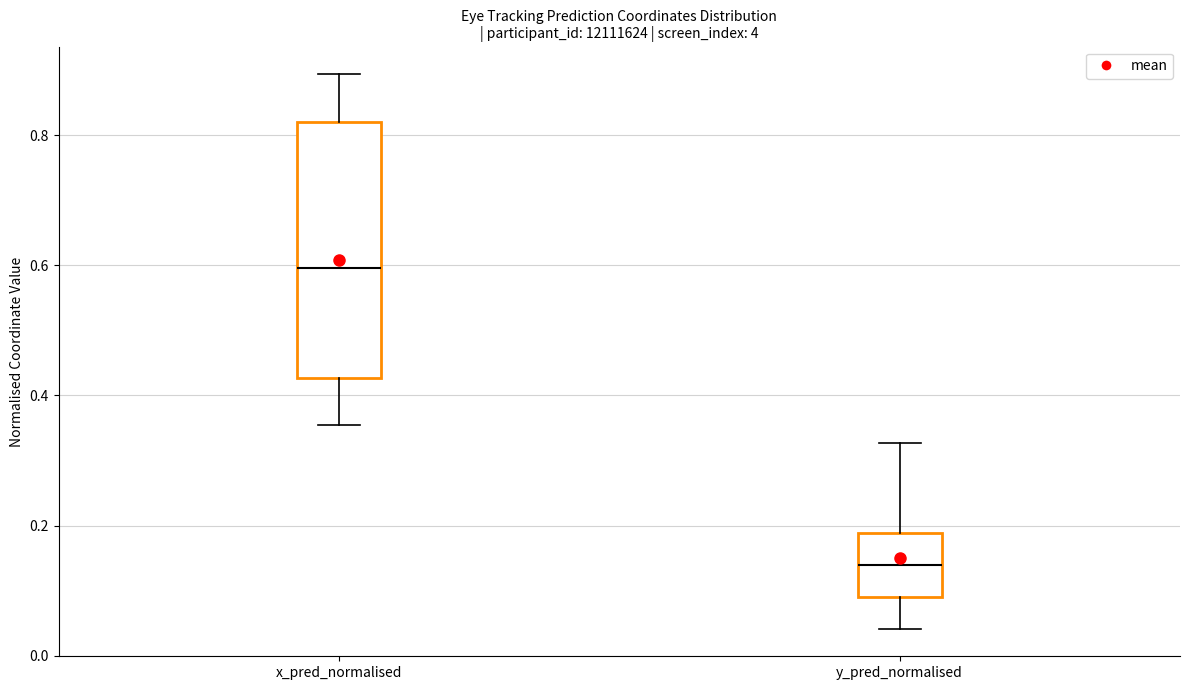

Where does the lower whisker of the box for x_pred_normalised end on the y-axis? The values are not printed on the chart, so give them approximately, as read against the axis.

0.36